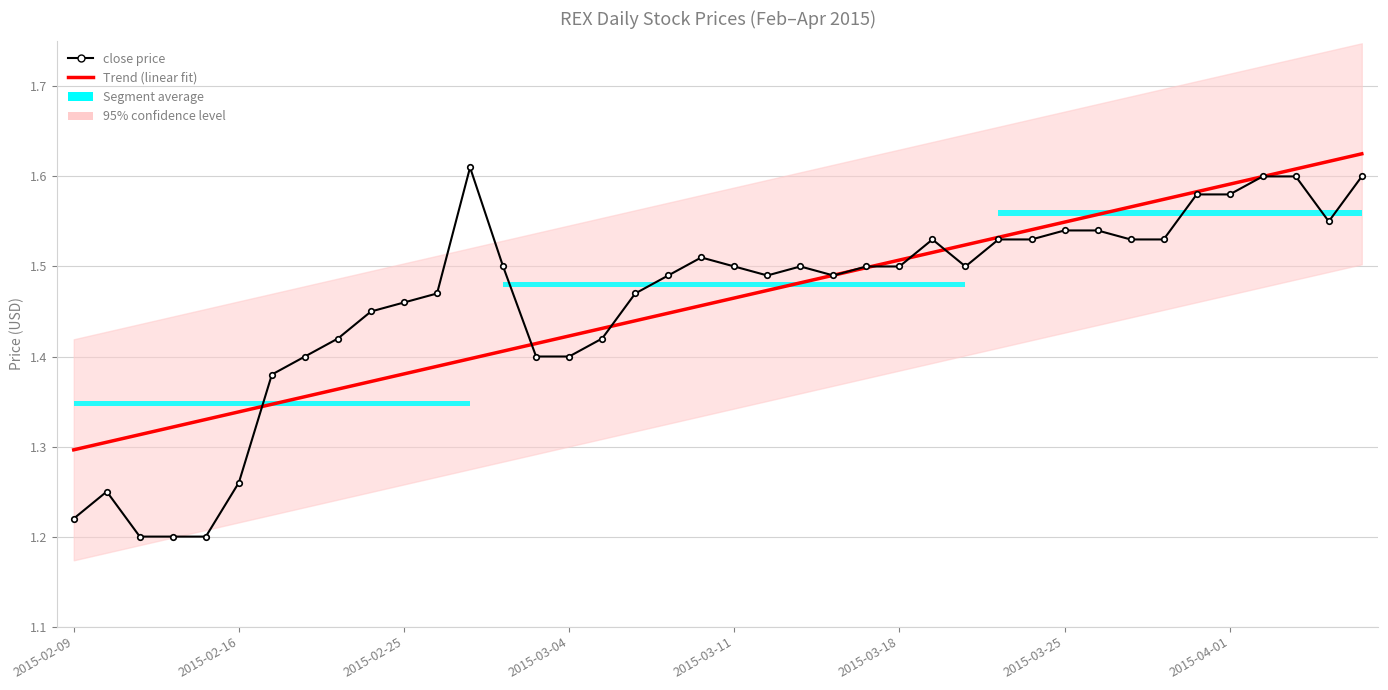

Reading right to left, what are all the values shown in this chart?

Trend (linear fit): 1.6	1.6	1.6	1.6	1.6	1.6	1.6	1.6	1.6	1.5	1.5	1.5	1.5	1.5	1.5	1.5	1.5	1.5	1.5	1.5	1.5	1.4	1.4	1.4	1.4	1.4	1.4	1.4	1.4	1.4	1.4	1.4	1.4	1.3	1.3	1.3	1.3	1.3	1.3	1.3
close price: 1.6	1.6	1.6	1.6	1.6	1.6	1.5	1.5	1.5	1.5	1.5	1.5	1.5	1.5	1.5	1.5	1.5	1.5	1.5	1.5	1.5	1.5	1.5	1.4	1.4	1.4	1.5	1.6	1.5	1.5	1.4	1.4	1.4	1.4	1.3	1.2	1.2	1.2	1.2	1.2